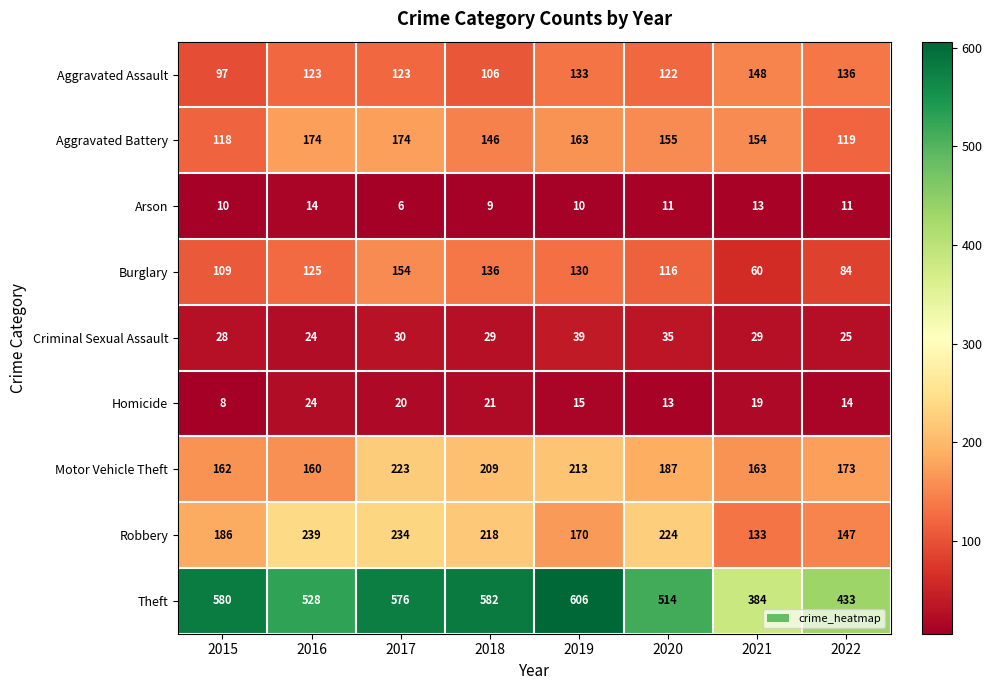

Which series has the widest spread of values?

Theft